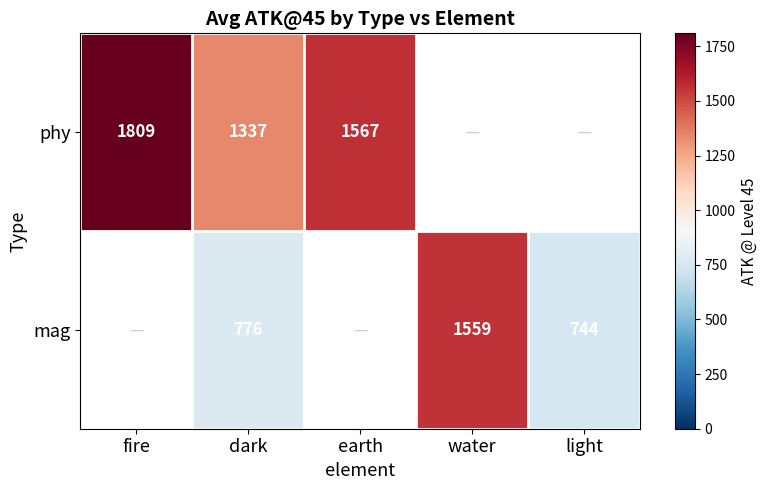

The phy series shows 1809 at fire. True or false?

True